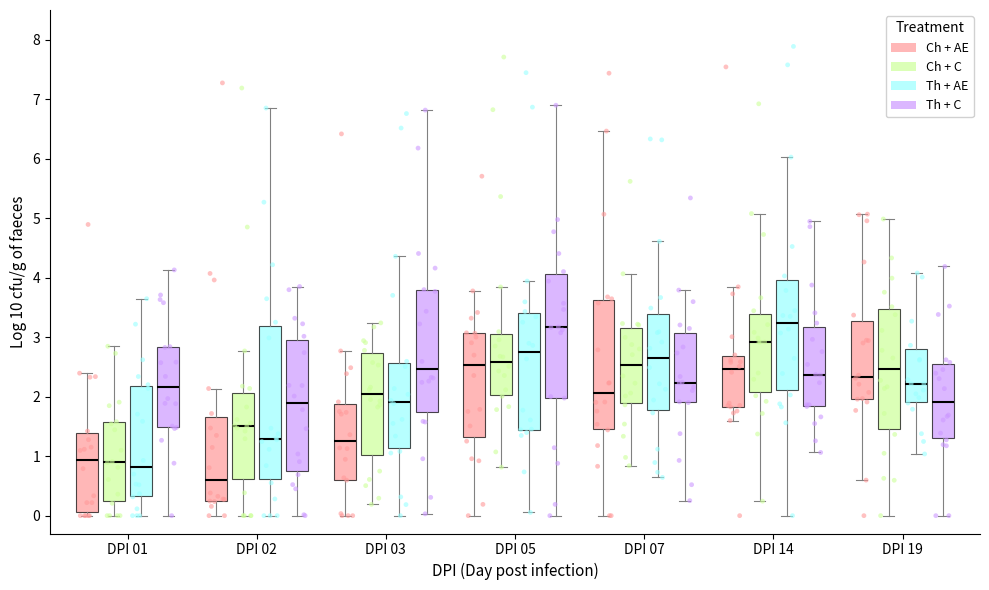

Reading left to right, read every box against the y-axis: the position of its median line, the range the box covers, and the ends of its whiskers. The values are not printed on the chart, so give them approximately, as read against the axis.

DPI 01 (Ch + AE): median 0.9, box 0.1 to 1.4, whiskers 0.0 to 2.4
DPI 01 (Ch + C): median 0.9, box 0.2 to 1.6, whiskers 0.0 to 2.8
DPI 01 (Th + AE): median 0.8, box 0.3 to 2.2, whiskers 0.0 to 3.6
DPI 01 (Th + C): median 2.2, box 1.5 to 2.8, whiskers 0.0 to 4.1
DPI 02 (Ch + AE): median 0.6, box 0.3 to 1.7, whiskers 0.0 to 2.1
DPI 02 (Ch + C): median 1.5, box 0.6 to 2.1, whiskers 0.0 to 2.8
DPI 02 (Th + AE): median 1.3, box 0.6 to 3.2, whiskers 0.0 to 6.9
DPI 02 (Th + C): median 1.9, box 0.7 to 2.9, whiskers 0.0 to 3.9
DPI 03 (Ch + AE): median 1.2, box 0.6 to 1.9, whiskers 0.0 to 2.8
DPI 03 (Ch + C): median 2.0, box 1.0 to 2.7, whiskers 0.2 to 3.2
DPI 03 (Th + AE): median 1.9, box 1.1 to 2.6, whiskers 0.0 to 4.4
DPI 03 (Th + C): median 2.5, box 1.7 to 3.8, whiskers 0.0 to 6.8
DPI 05 (Ch + AE): median 2.5, box 1.3 to 3.1, whiskers 0.0 to 3.8
DPI 05 (Ch + C): median 2.6, box 2.0 to 3.1, whiskers 0.8 to 3.8
DPI 05 (Th + AE): median 2.7, box 1.4 to 3.4, whiskers 0.1 to 3.9
DPI 05 (Th + C): median 3.2, box 2.0 to 4.1, whiskers 0.0 to 6.9
DPI 07 (Ch + AE): median 2.1, box 1.5 to 3.6, whiskers 0.0 to 6.5
DPI 07 (Ch + C): median 2.5, box 1.9 to 3.2, whiskers 0.8 to 4.1
DPI 07 (Th + AE): median 2.7, box 1.8 to 3.4, whiskers 0.6 to 4.6
DPI 07 (Th + C): median 2.2, box 1.9 to 3.1, whiskers 0.3 to 3.8
DPI 14 (Ch + AE): median 2.5, box 1.8 to 2.7, whiskers 1.6 to 3.8
DPI 14 (Ch + C): median 2.9, box 2.1 to 3.4, whiskers 0.2 to 5.1
DPI 14 (Th + AE): median 3.2, box 2.1 to 4.0, whiskers 0.0 to 6.0
DPI 14 (Th + C): median 2.4, box 1.8 to 3.2, whiskers 1.1 to 4.9
DPI 19 (Ch + AE): median 2.3, box 2.0 to 3.3, whiskers 0.6 to 5.1
DPI 19 (Ch + C): median 2.5, box 1.5 to 3.5, whiskers 0.0 to 5.0
DPI 19 (Th + AE): median 2.2, box 1.9 to 2.8, whiskers 1.0 to 4.1
DPI 19 (Th + C): median 1.9, box 1.3 to 2.5, whiskers 0.0 to 4.2